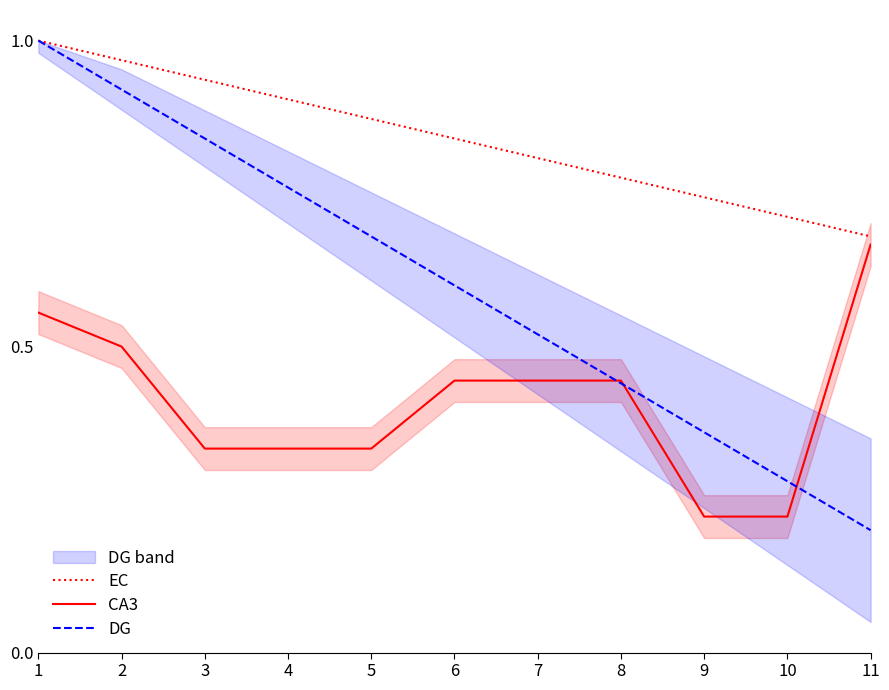

What is the sum of the DG values at 5 and 8?

1.1